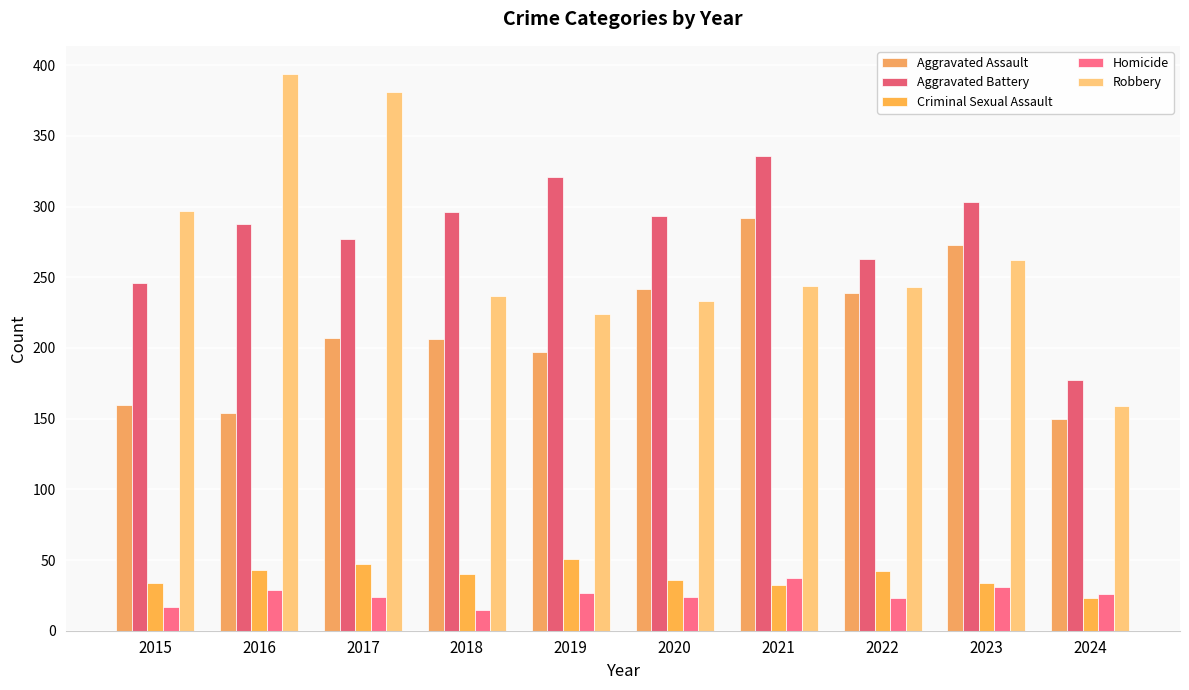

Does the chart contain stacked bars?

No